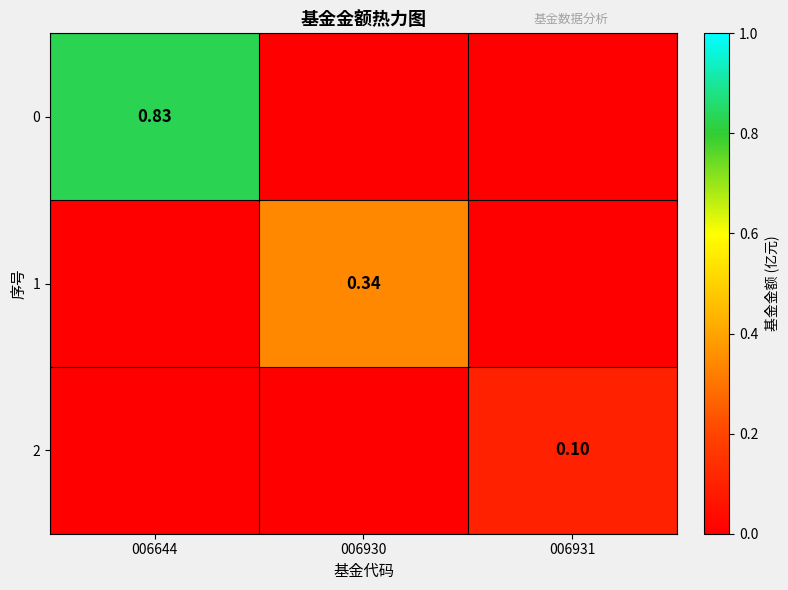

How many 0 values are between 0 and 1?

3